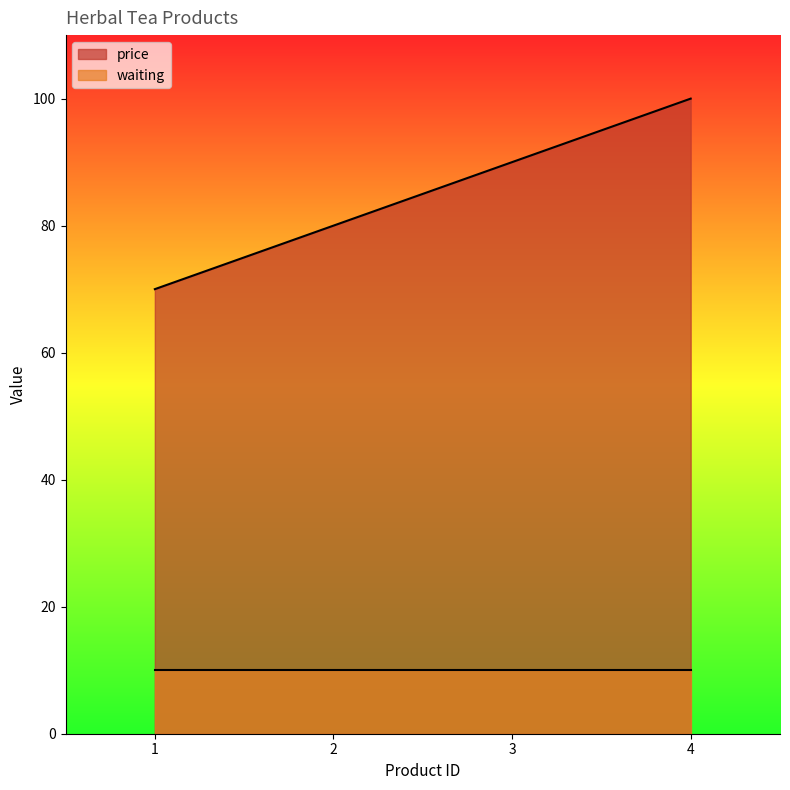

At which label is the value closest to 85?

2